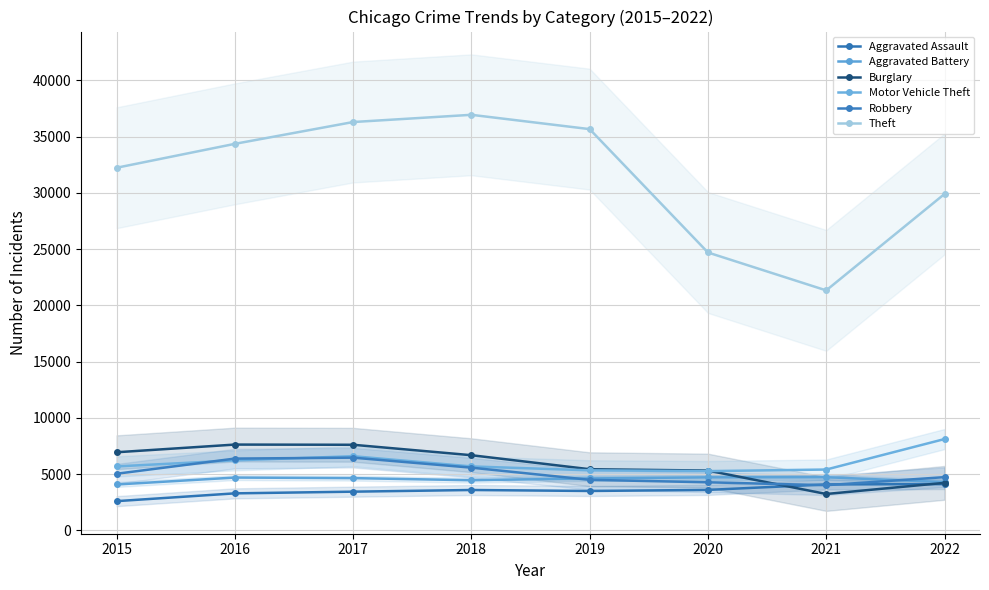

What is the sum of the Theft values at 2015 and 2019?

67911